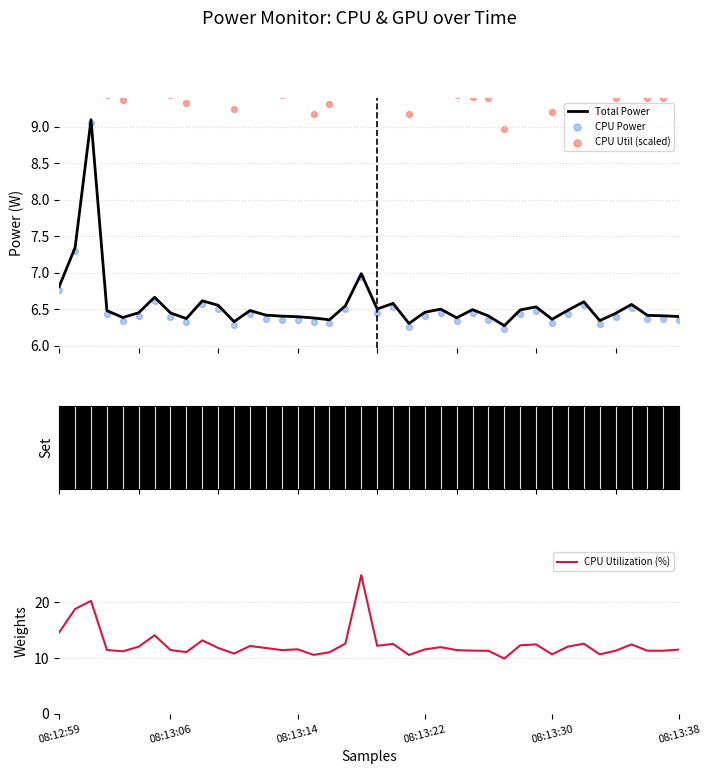

At how many categories does at least one series exceed 7?

40